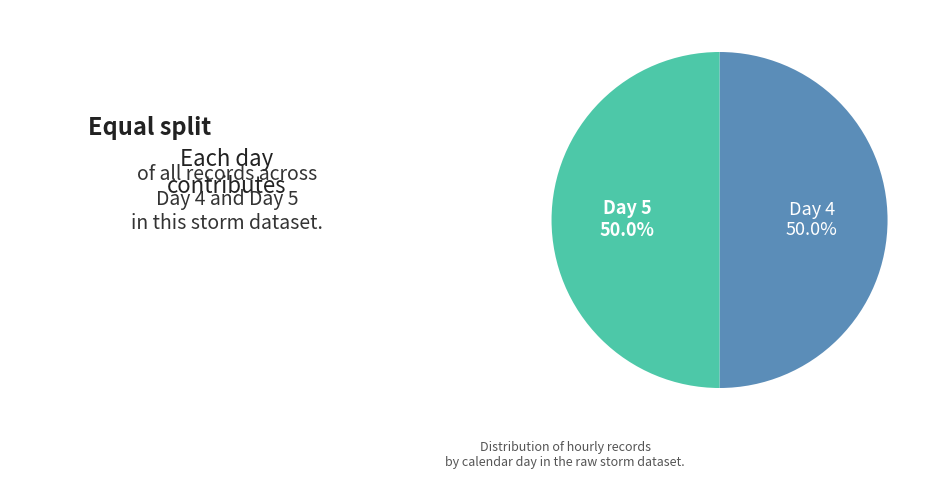

Approximately how many times larger is the value at Day 4 compared to Day 5?

1.0